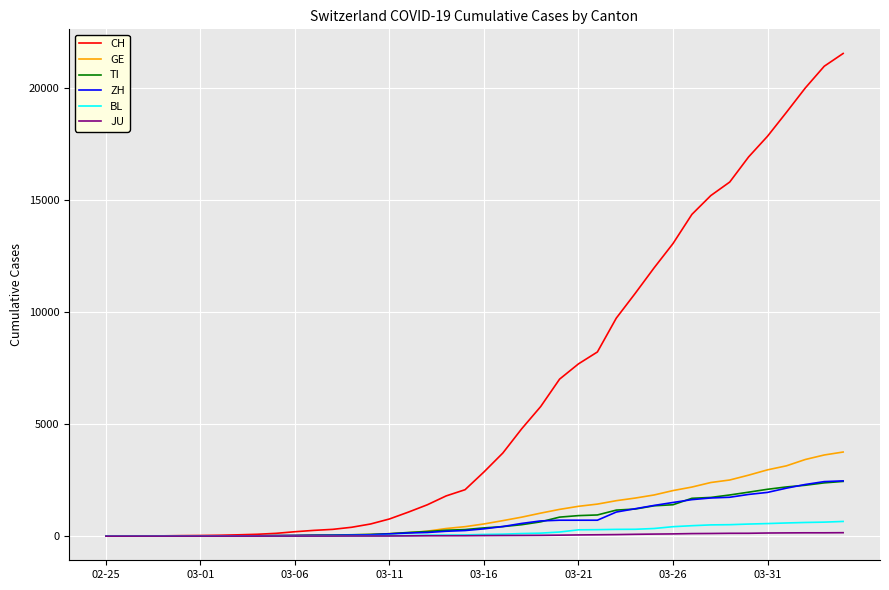

Which series has the largest range (max minus min)?

CH